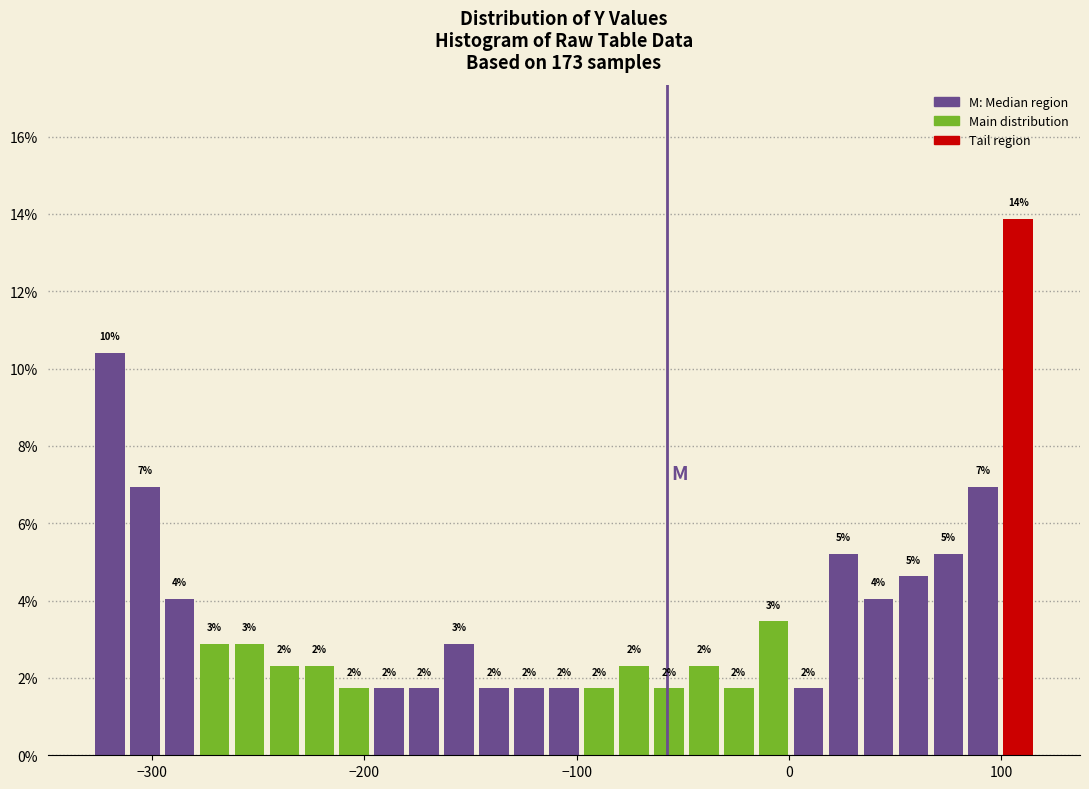

Read against the x-axis, roughly where is the centre of the tallest bar?

110